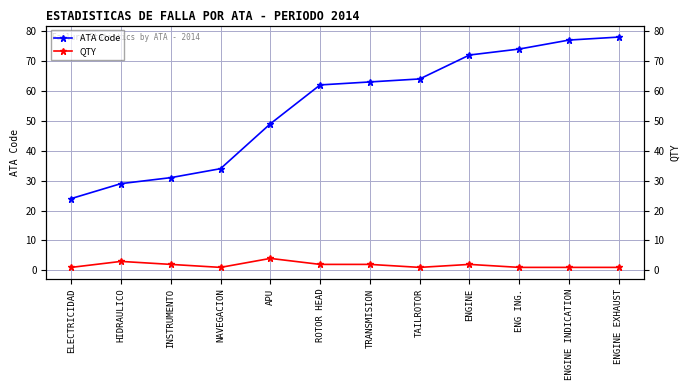

What is the difference between the highest and lowest values at ENG ING.?

73